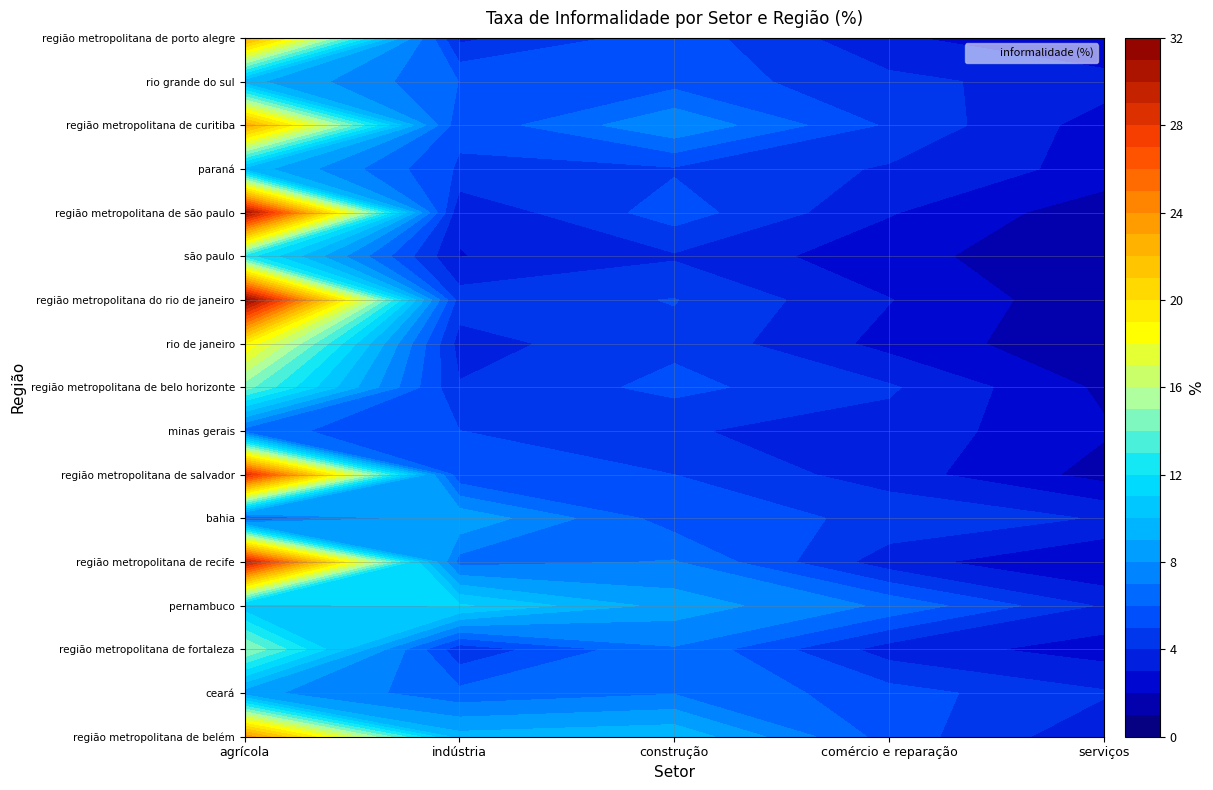

List the labels in order of região metropolitana do rio de janeiro value, largest first.

agrícola, construção, indústria, comércio e reparação, serviços